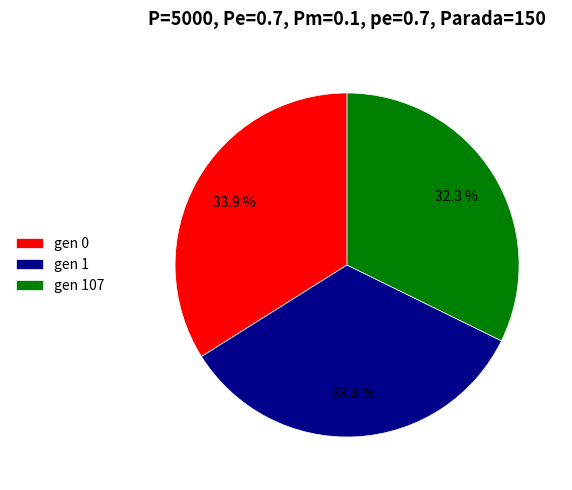

Which slice is the smallest?

gen 107